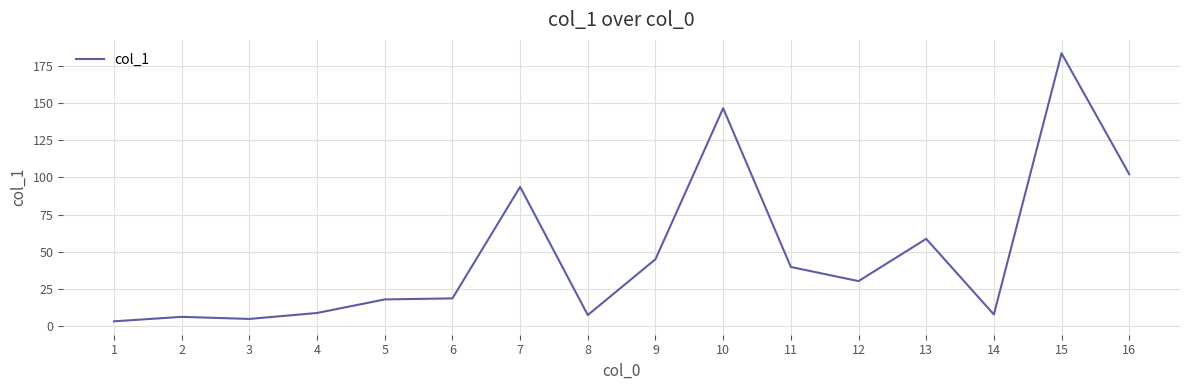

What is the difference between the maximum and minimum values?

180.0